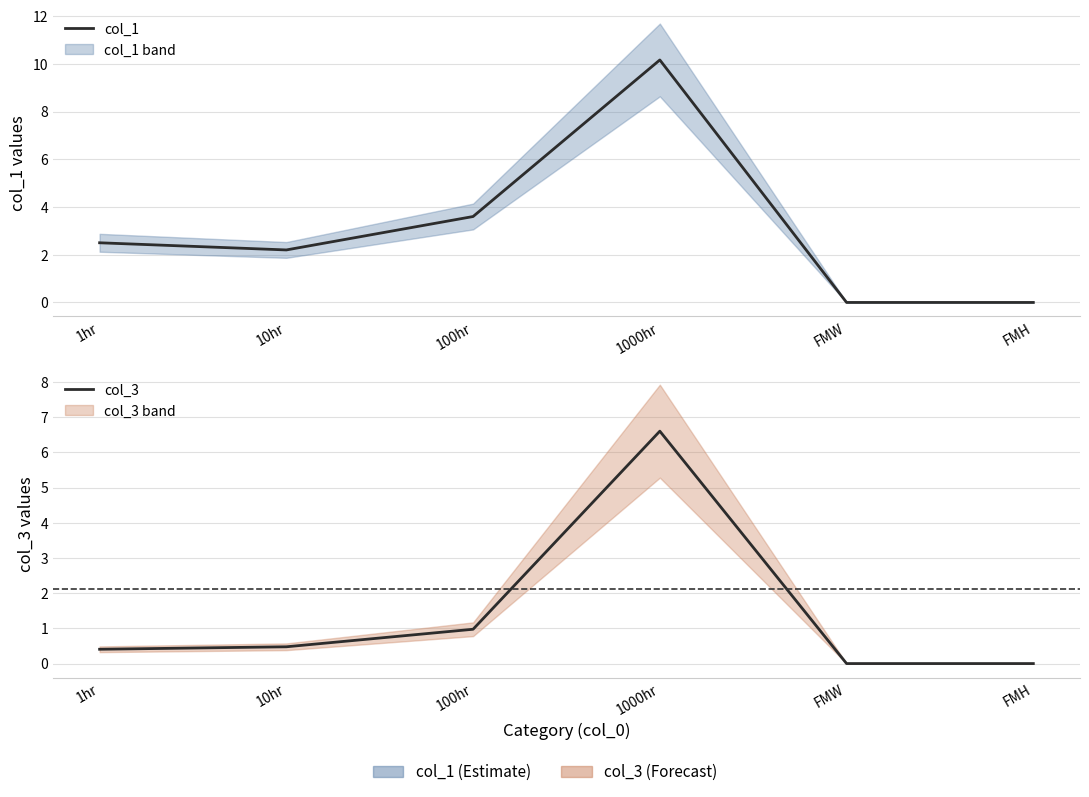

Rank the series by their average value, from highest to lowest.

col_1, col_3